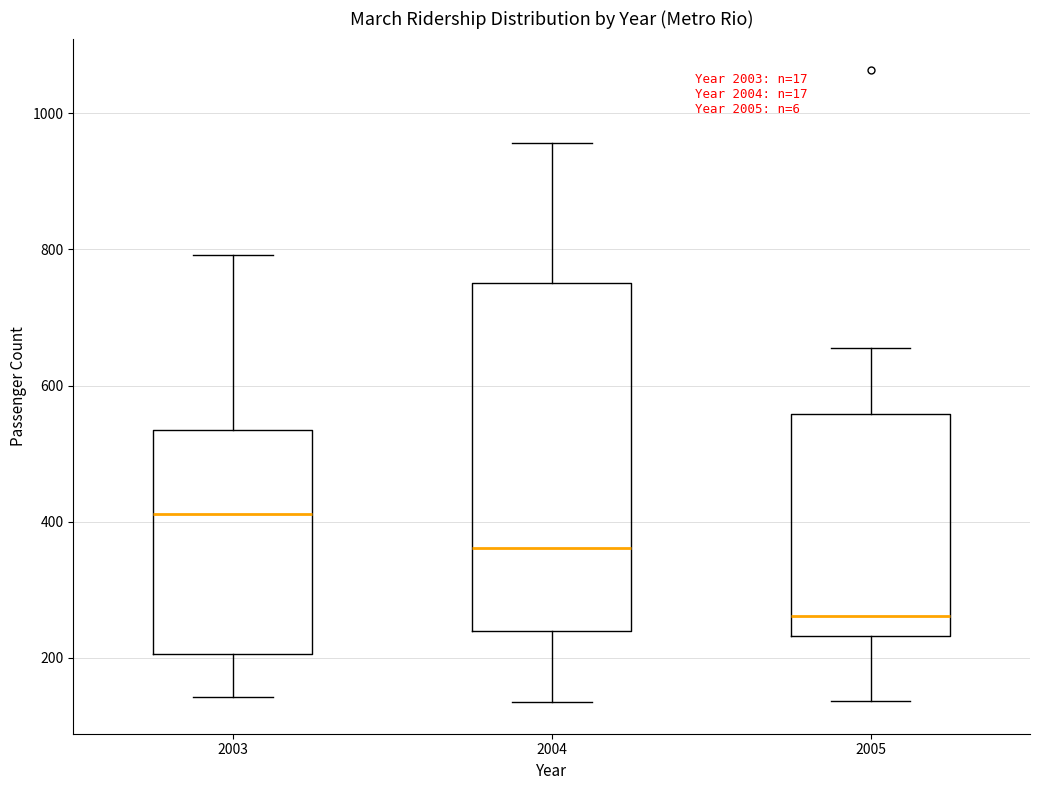

Which box has the lowest median line?

2005